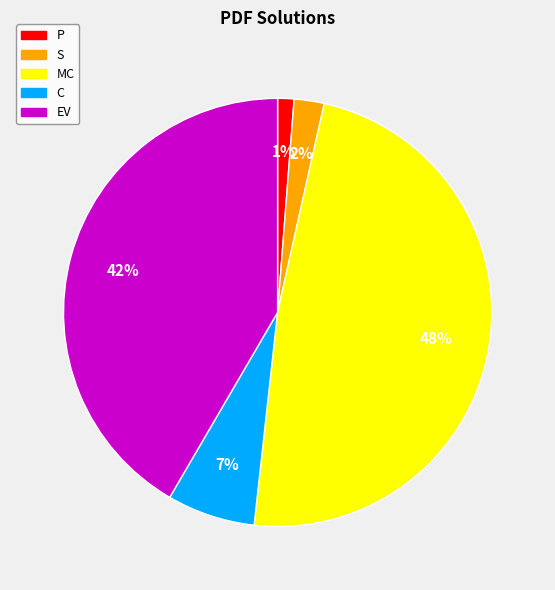

Does P represent more than half of the total?

No